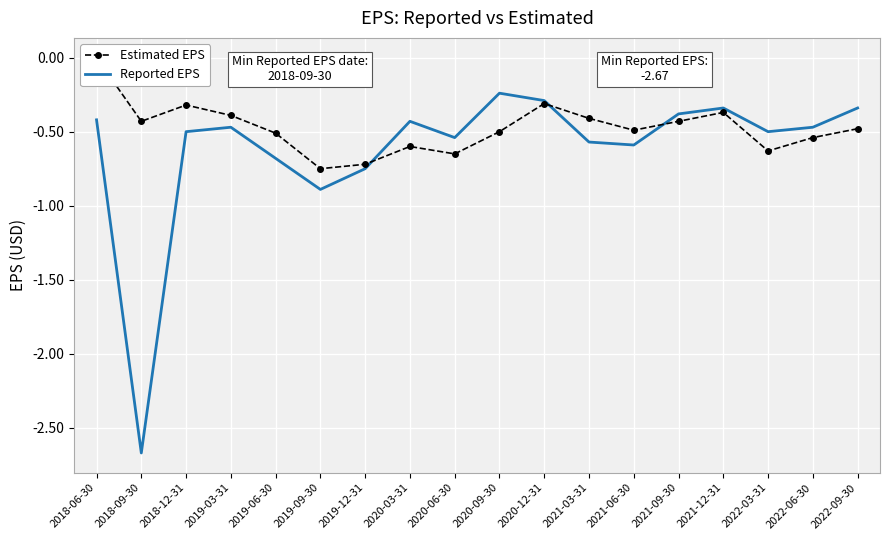

How many data points in Estimated EPS are less than 0?

17